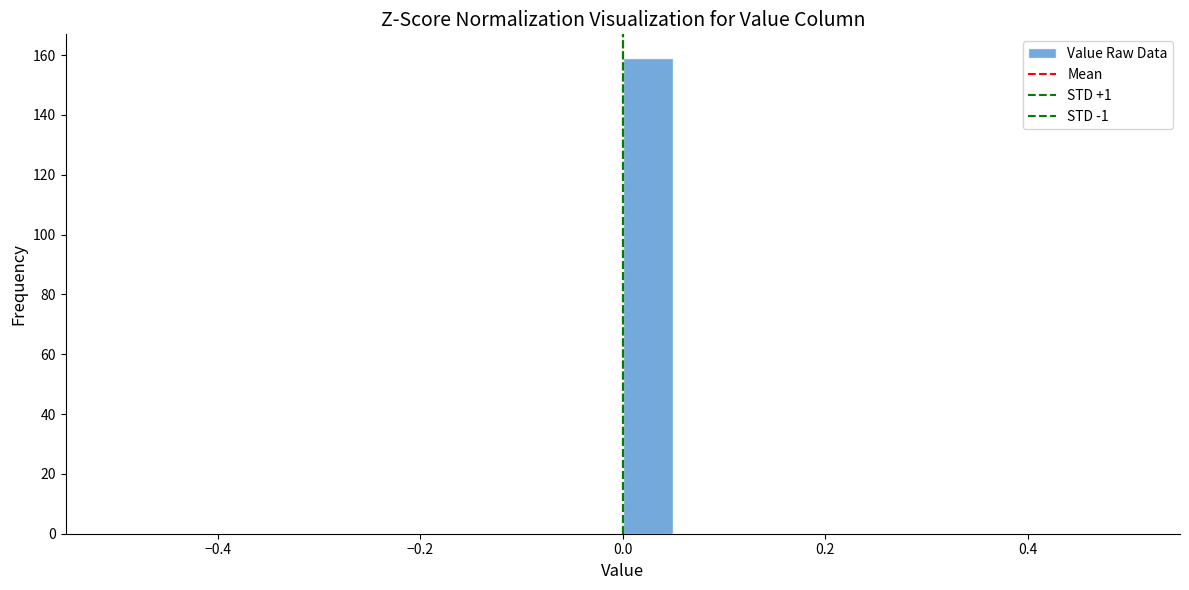

Read against the x-axis, roughly where is the centre of the tallest bar?

0.02